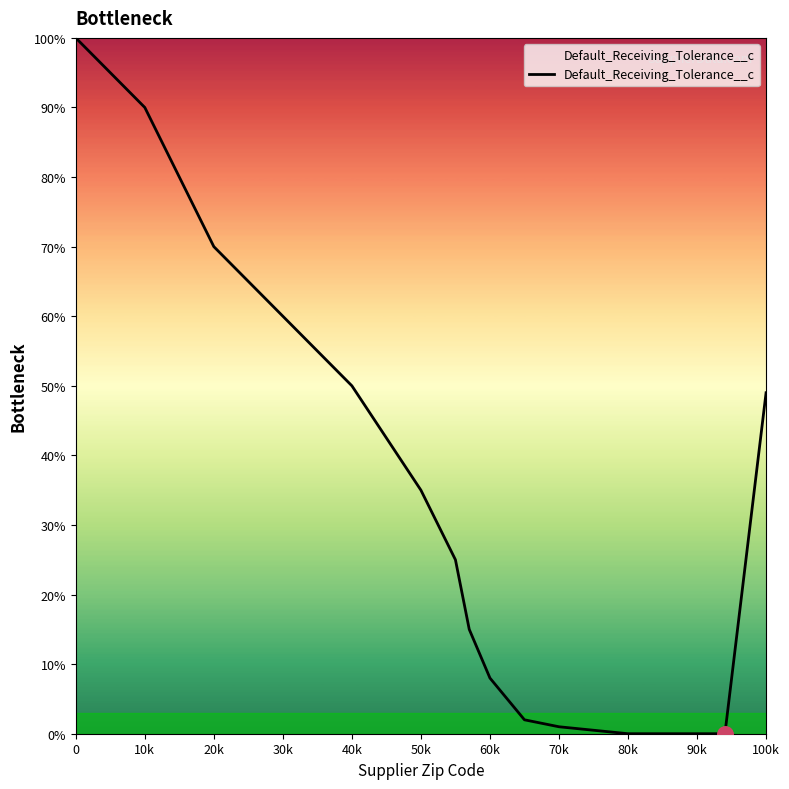

What is the ratio of the value at 30k to the value at 10k?

0.7